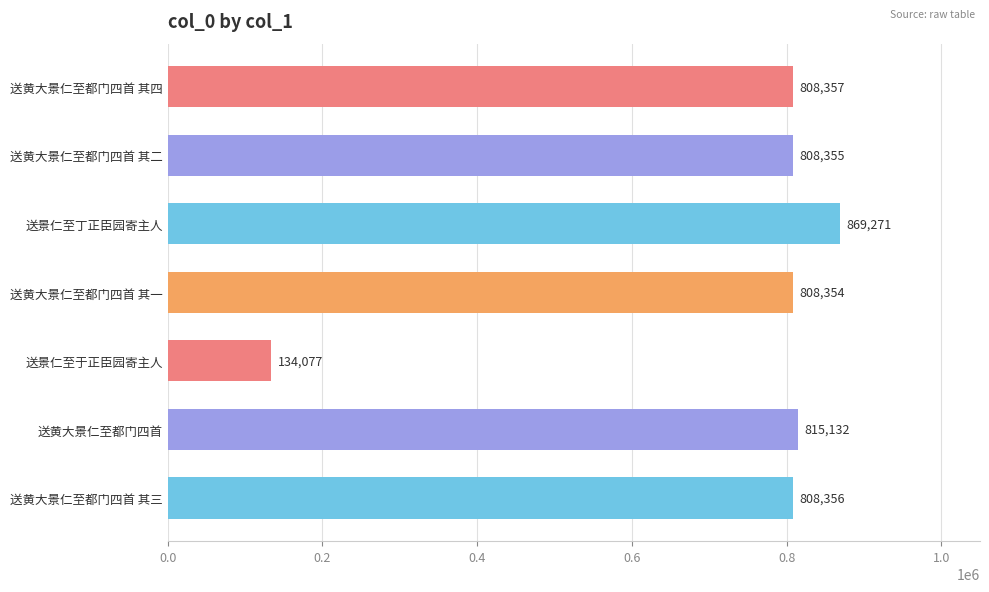

Reading bottom to top, extract all data points from this chart.

808356	815132	134077	808354	869271	808355	808357